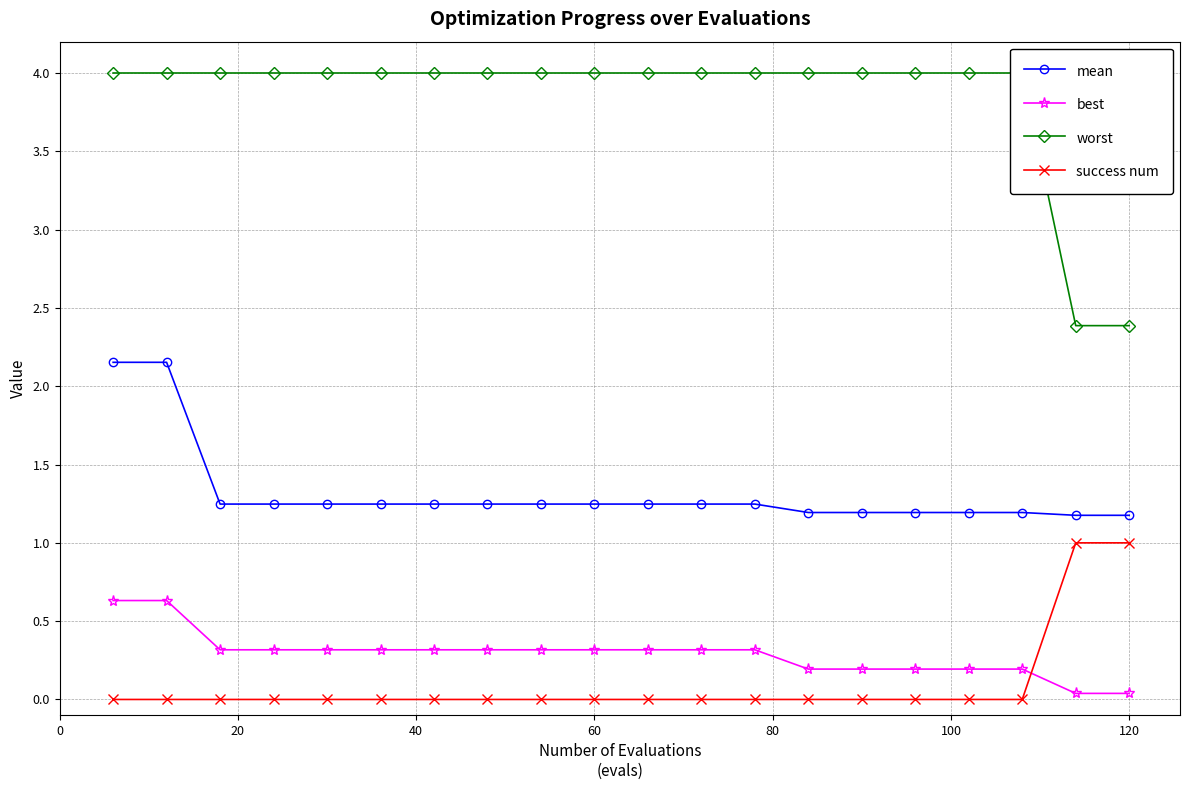

True or false: mean and best intersect in this chart.

False